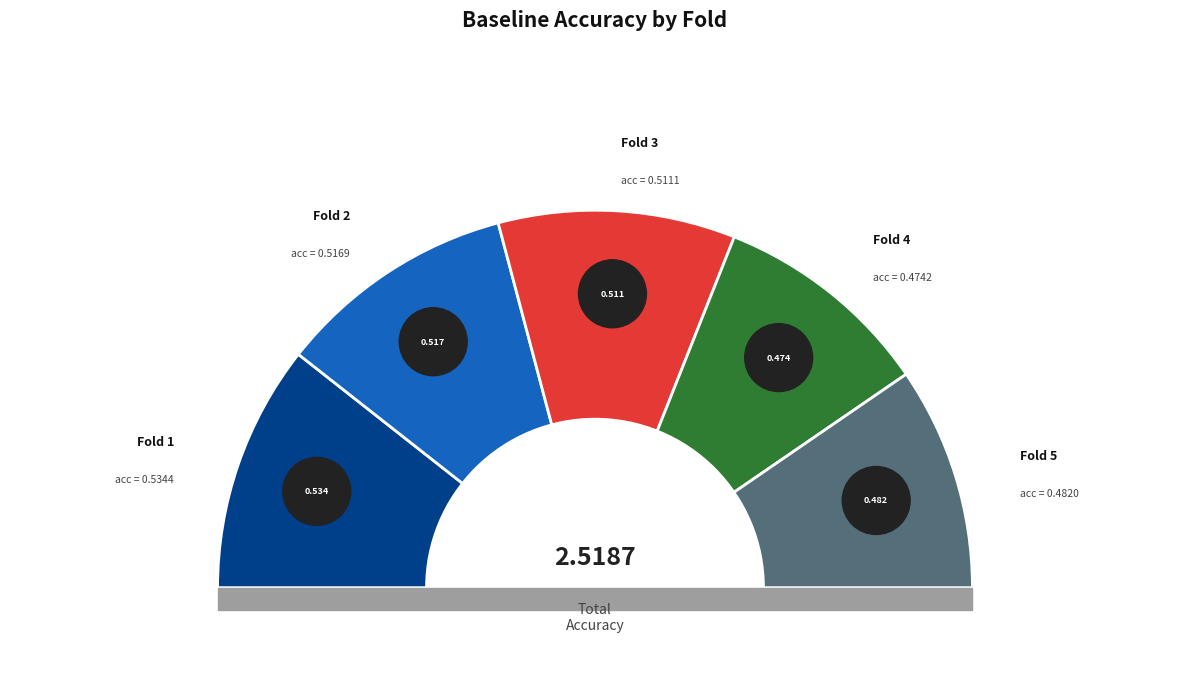

The 4 slice represents 25% of the pie. True or false?

False